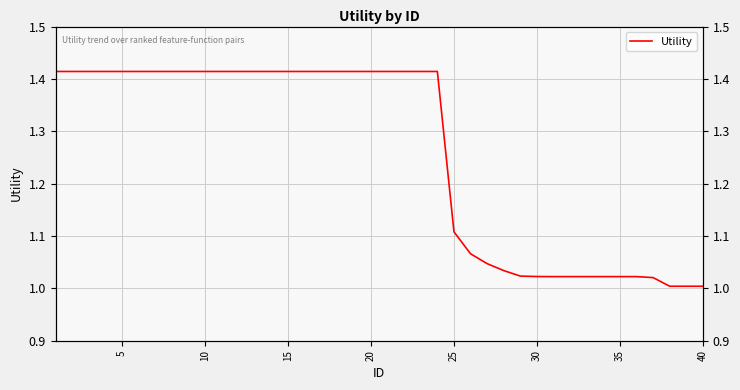

What is the difference between the maximum and minimum values?

0.4